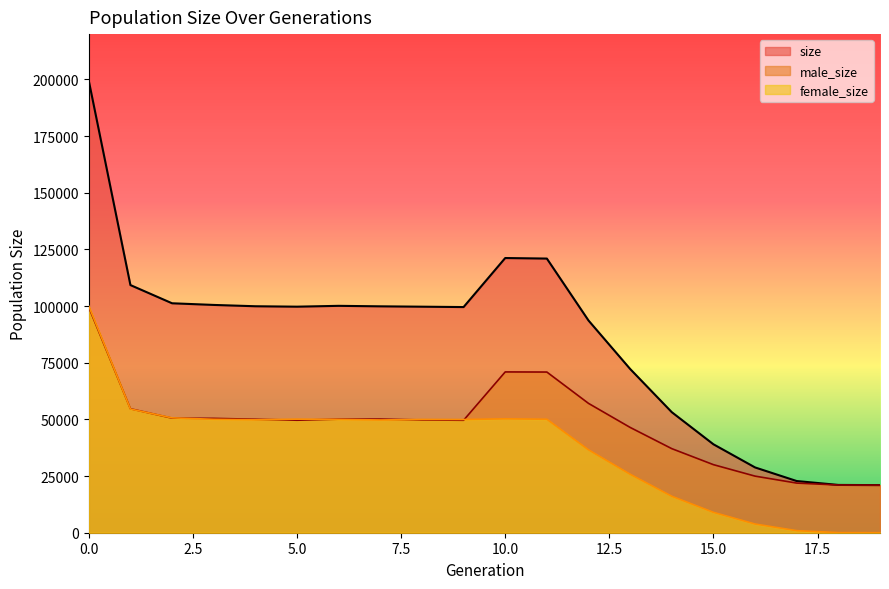

Reading left to right, list all the values displayed in this chart.

size: 199452	109270	101236	100507	99925	99738	100107	99892	99731	99565	121202	120964	93640	72254	53186	39021	28805	22803	21084	21000
male_size: 99469	54686	50559	50456	50075	49635	50107	50146	49748	49616	70948	70896	57069	46461	37096	30029	24970	21898	21043	21000
female_size: 99983	54584	50677	50051	49850	50103	50000	49746	49983	49949	50254	50068	36571	25793	16090	8992	3835	905	41	0